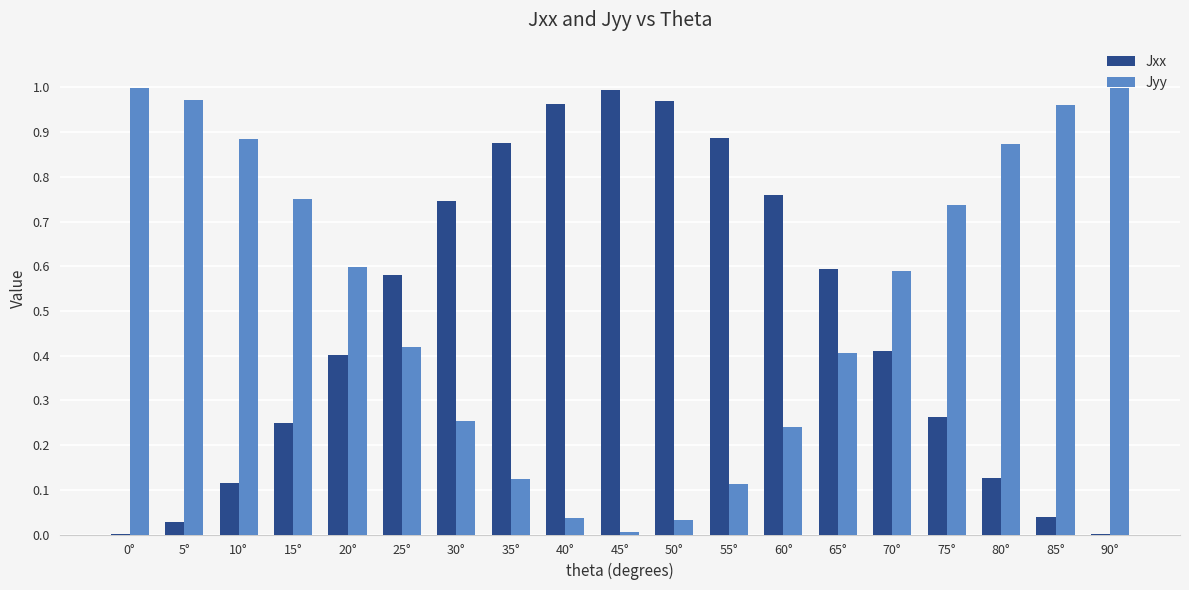

What is the sum of all Jyy values?

10.0